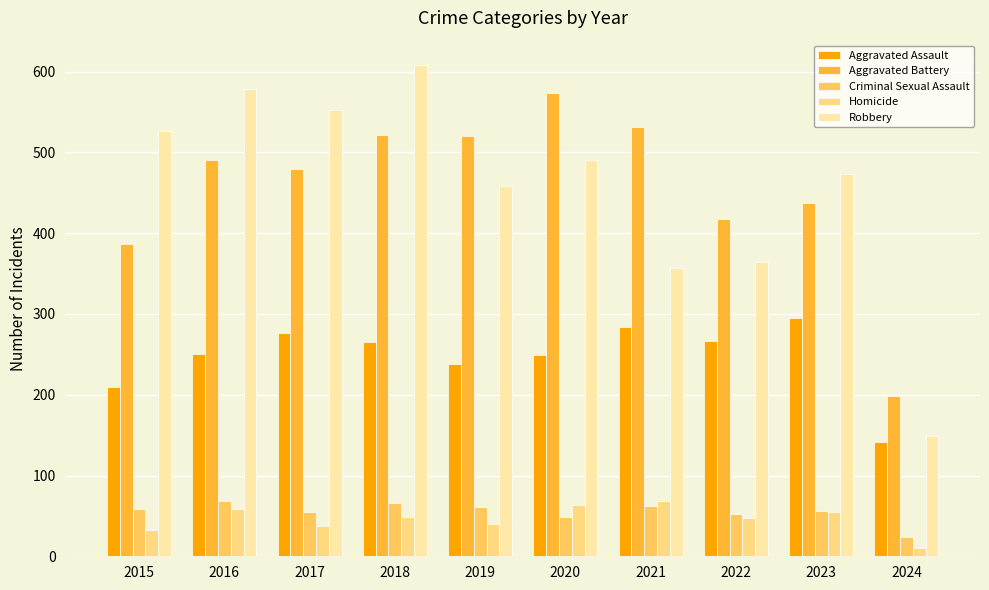

How many data points does each series have?

10